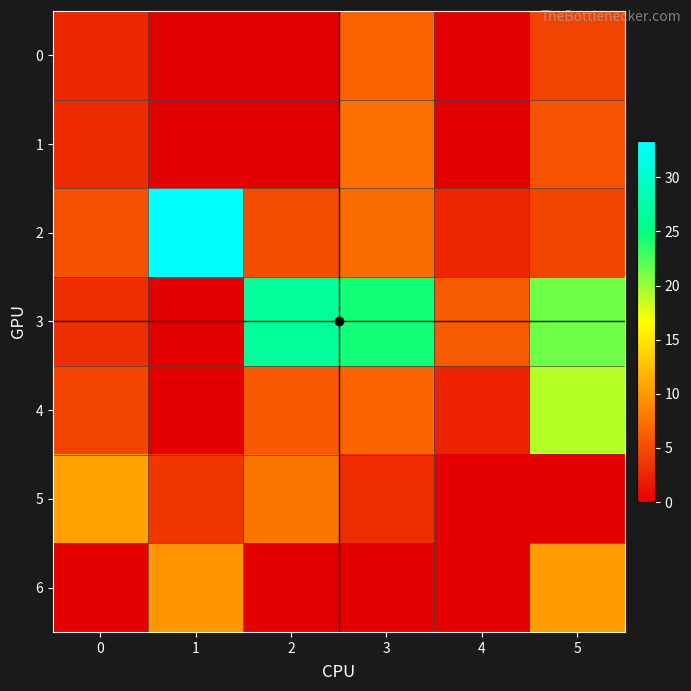

Reading right to left, list all the values displayed in this chart.

0: 5=4.5	4=0.0	3=6.5	2=0.0	1=0.0	0=2.6
1: 5=5.4	4=0.0	3=7.4	2=0.0	1=0.0	0=2.9
2: 5=4.6	4=2.6	3=7.1	2=5.1	1=33.4	0=5.4
3: 5=21.4	4=6.1	3=24.5	2=26.8	1=0.0	0=3.0
4: 5=19.2	4=2.3	3=6.5	2=5.8	1=0.0	0=4.5
5: 5=0.0	4=0.0	3=3.0	2=7.7	1=3.7	0=10.7
6: 5=10.3	4=0.0	3=0.0	2=0.0	1=9.9	0=0.0